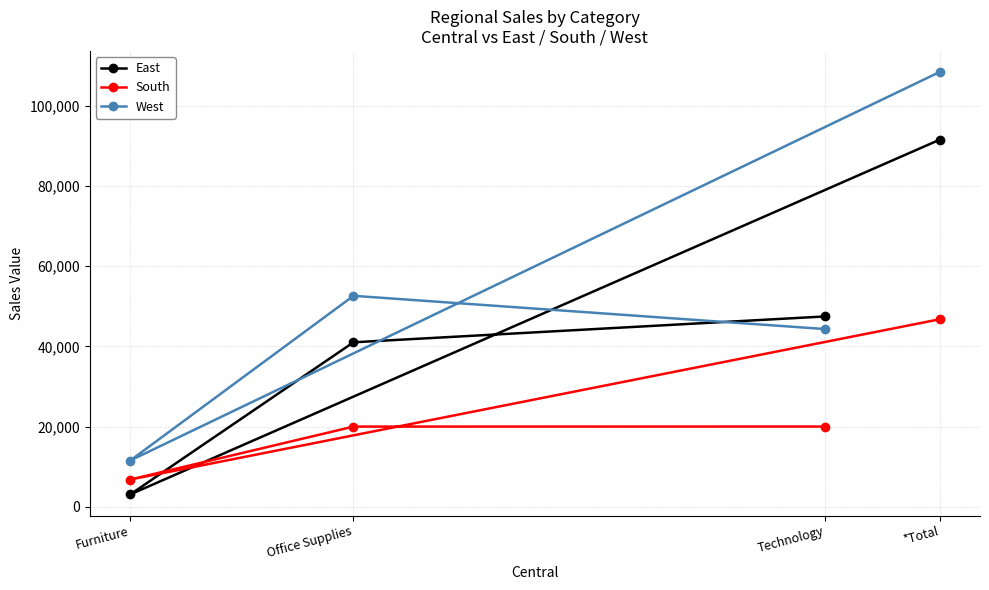

Which category has the lowest value in the South series?

Furniture